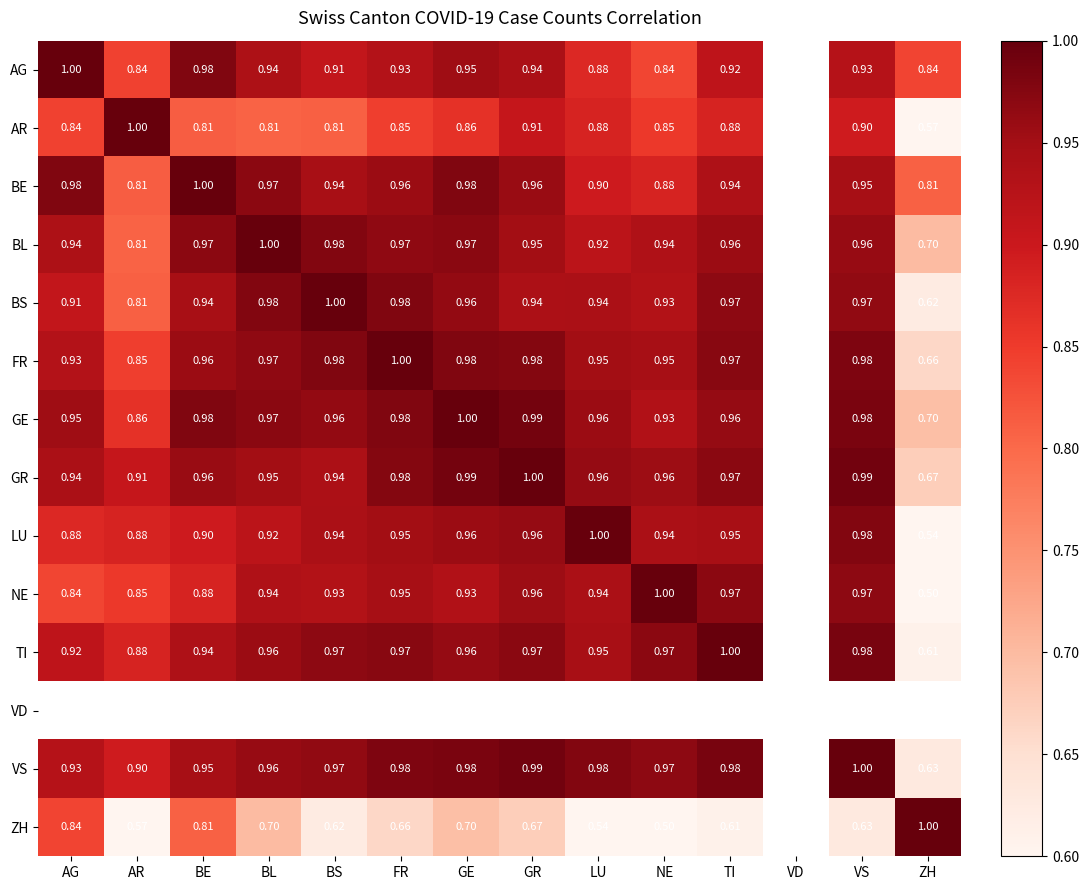

Is the value of BL at LU greater than the value of BS at NE?

No